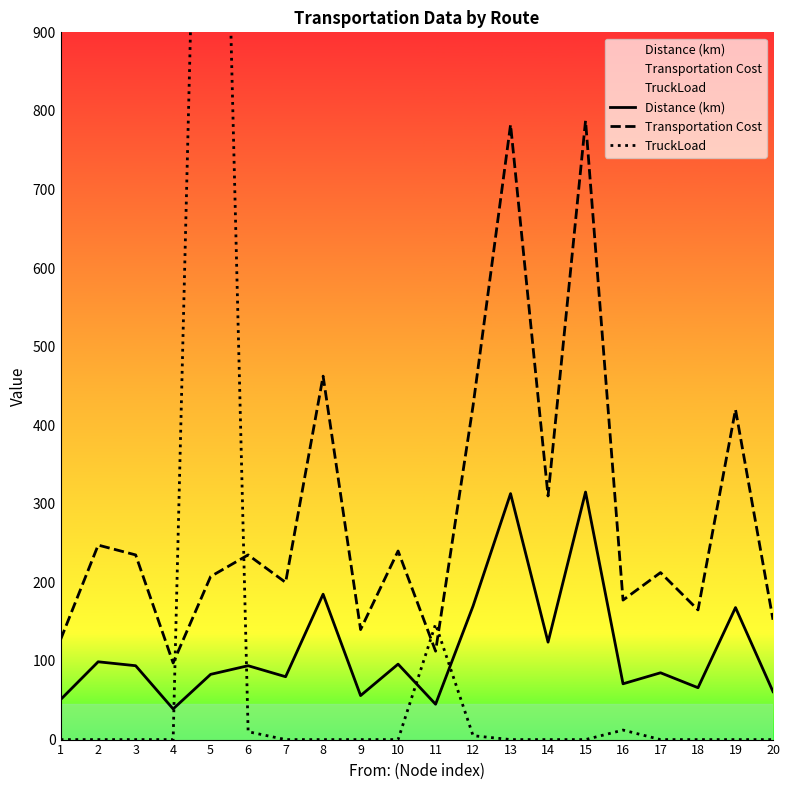

True or false: TruckLoad has more than 0 points higher than both neighbors.

True